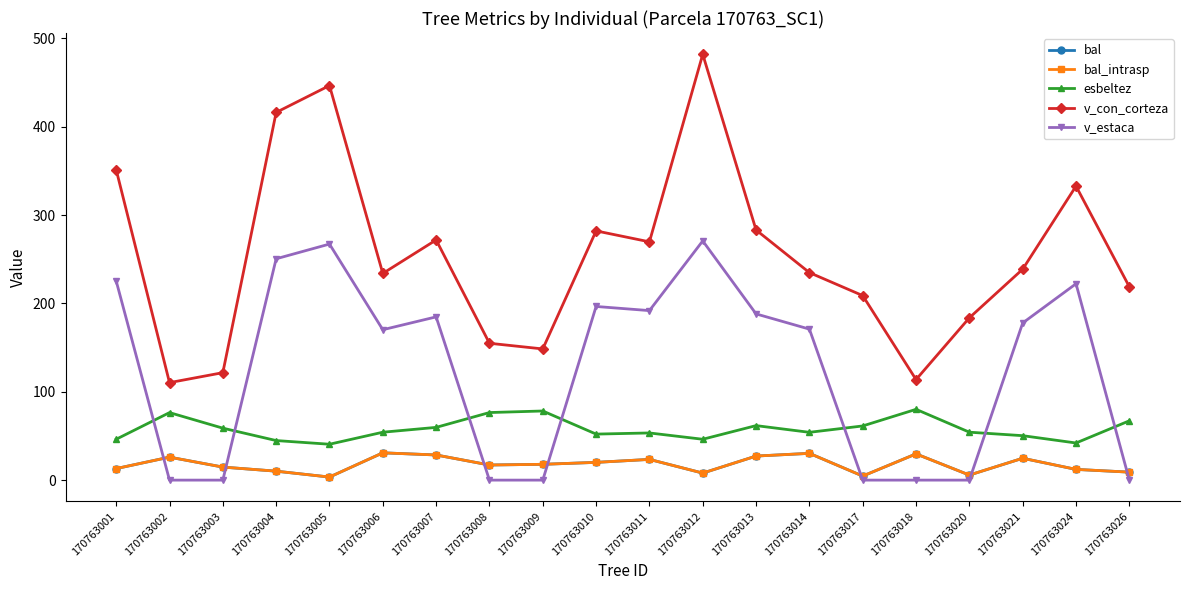

What is the lowest value of the bal_intrasp series?

3.5